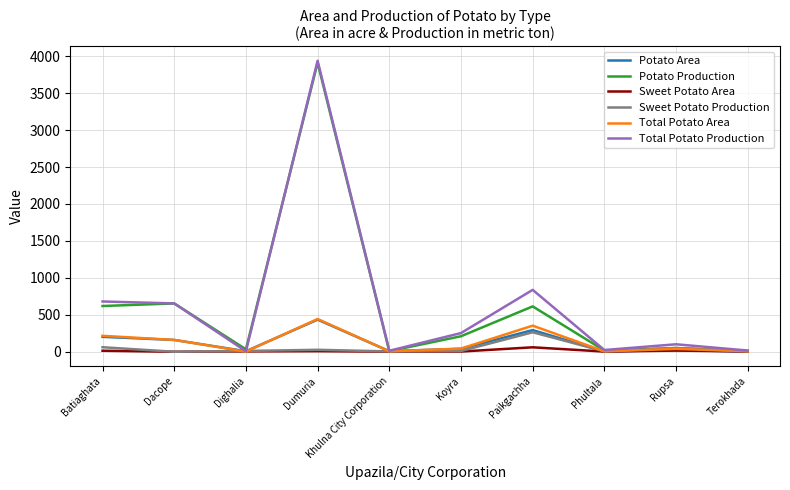

What is the total value across all series at Dacope?

1628.4